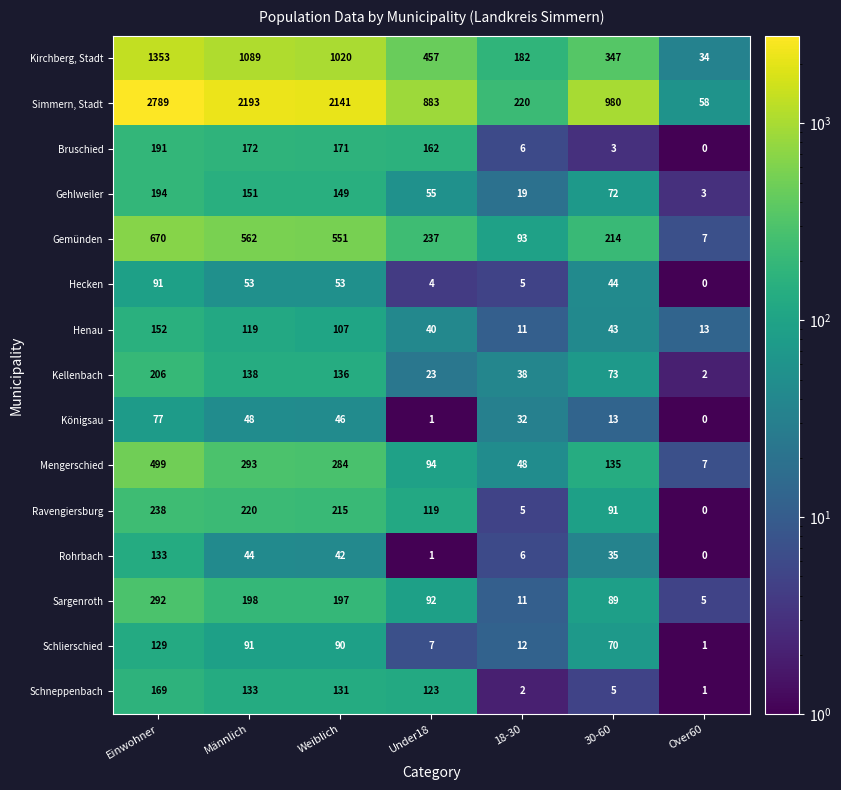

Is it true that Gehlweiler equals 15 at 30-60?

False